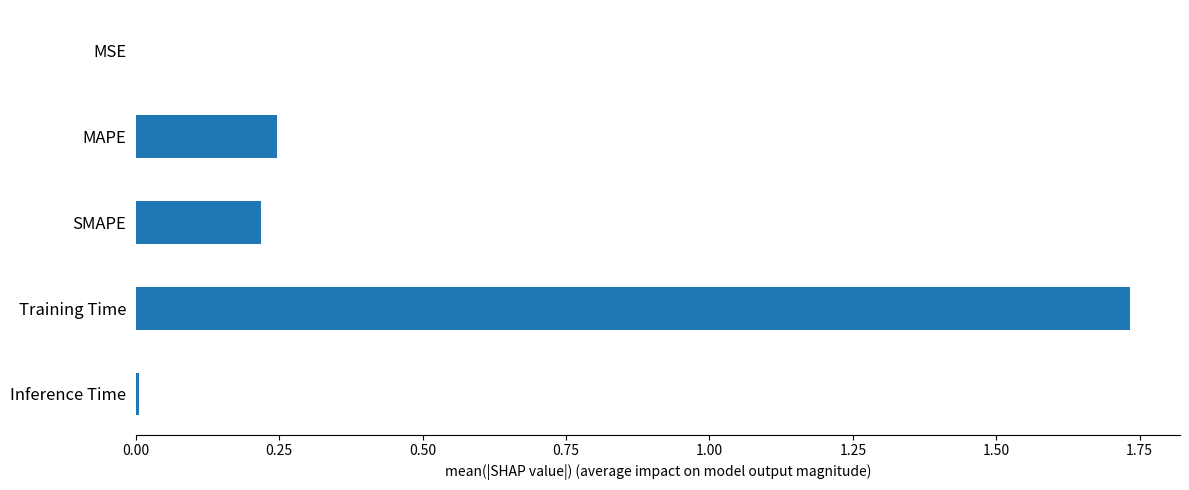

What is the sum of all values?

2.2